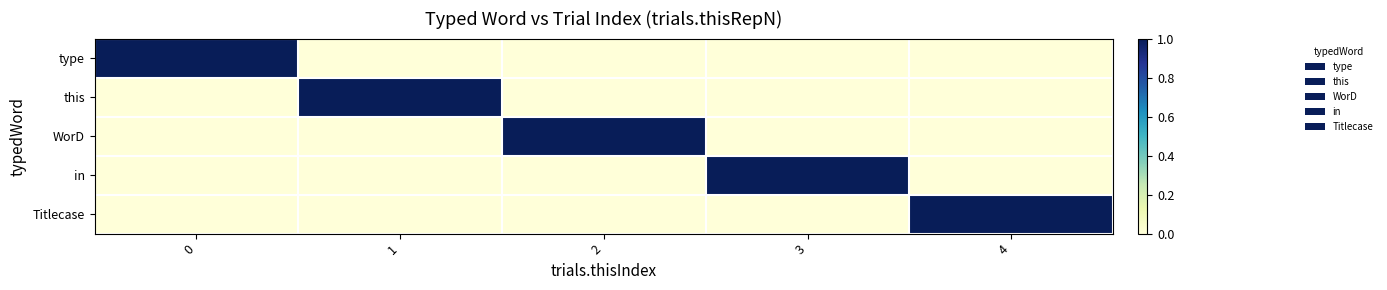

At 1, list the series in order from smallest to largest.

type, WorD, in, Titlecase, this